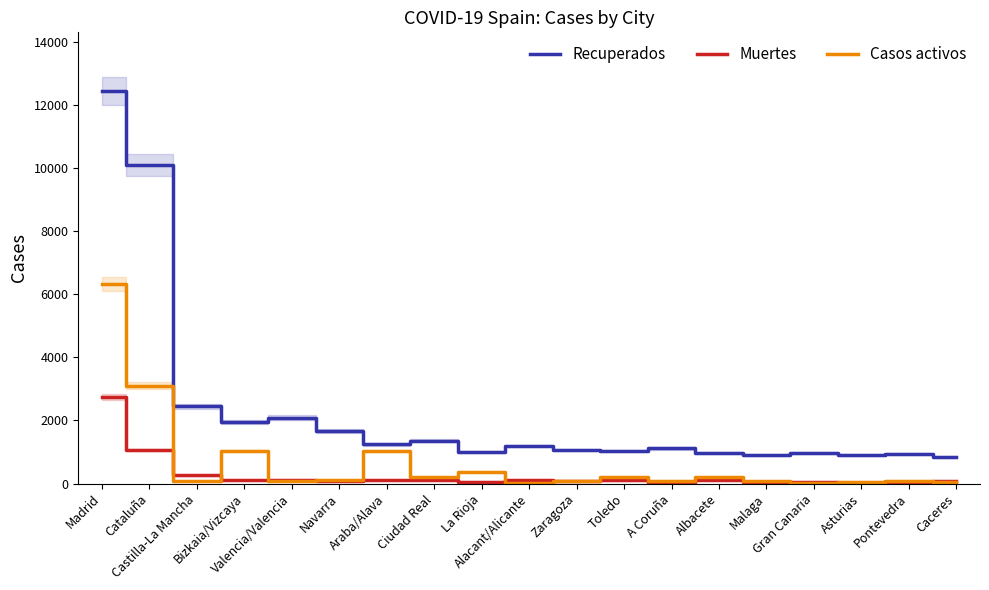

How many data points in Casos activos are less than 96?

9